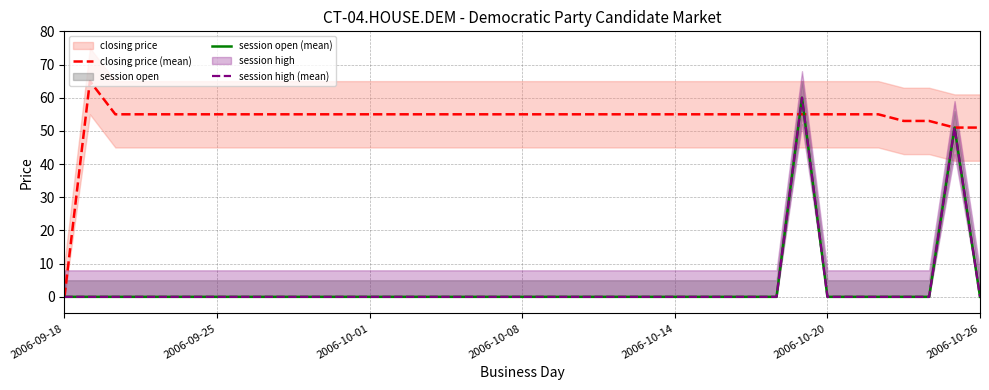

Rank the series by their maximum value, from lowest to highest.

session open (mean), session high (mean), closing price (mean)